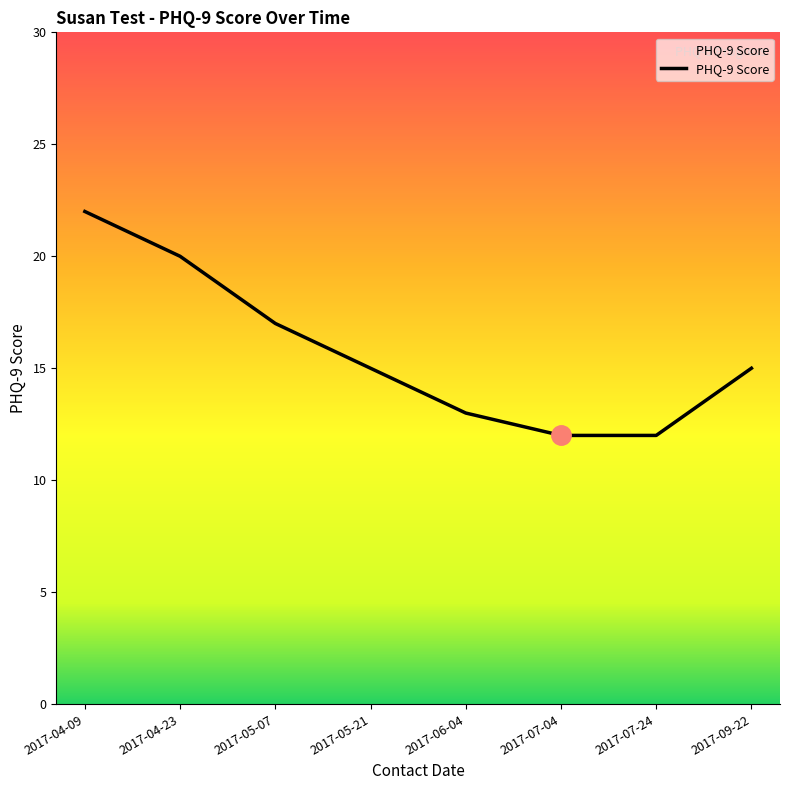

Reading left to right, extract all data points from this chart.

22	20	17	15	13	12	12	15